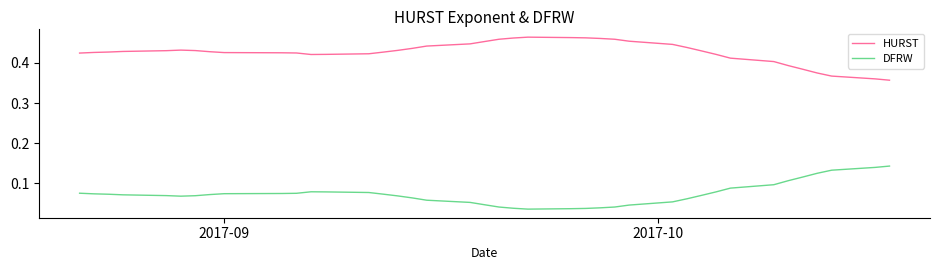

List the series in order of their overall mean, highest first.

HURST, DFRW